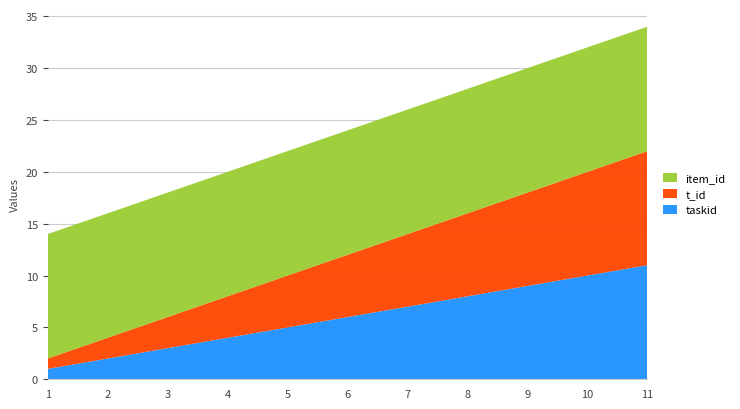

Reading left to right, list all the values displayed in this chart.

taskid: 1=1	2=2	3=3	4=4	5=5	6=6	7=7	8=8	9=9	10=10	11=11
t_id: 1=1	2=2	3=3	4=4	5=5	6=6	7=7	8=8	9=9	10=10	11=11
item_id: 1=12	2=12	3=12	4=12	5=12	6=12	7=12	8=12	9=12	10=12	11=12